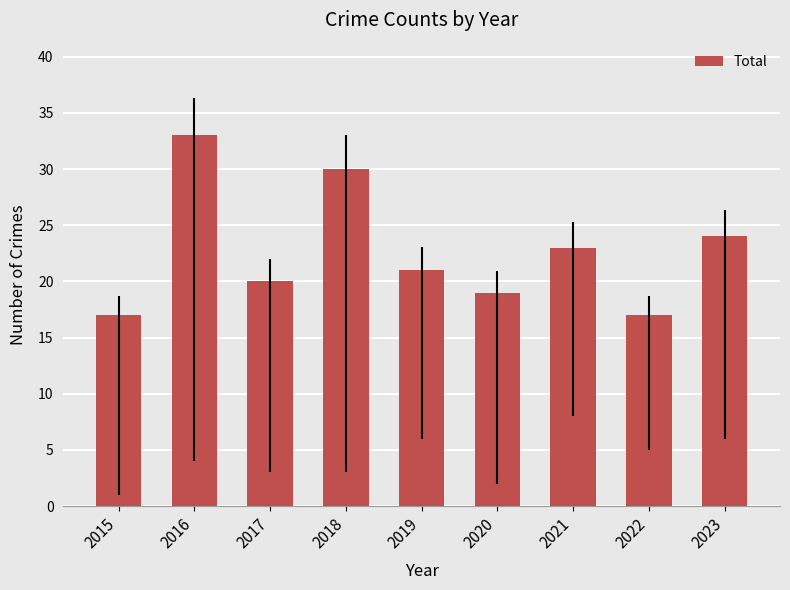

What is the sum of the values at 2018 and 2019?

51